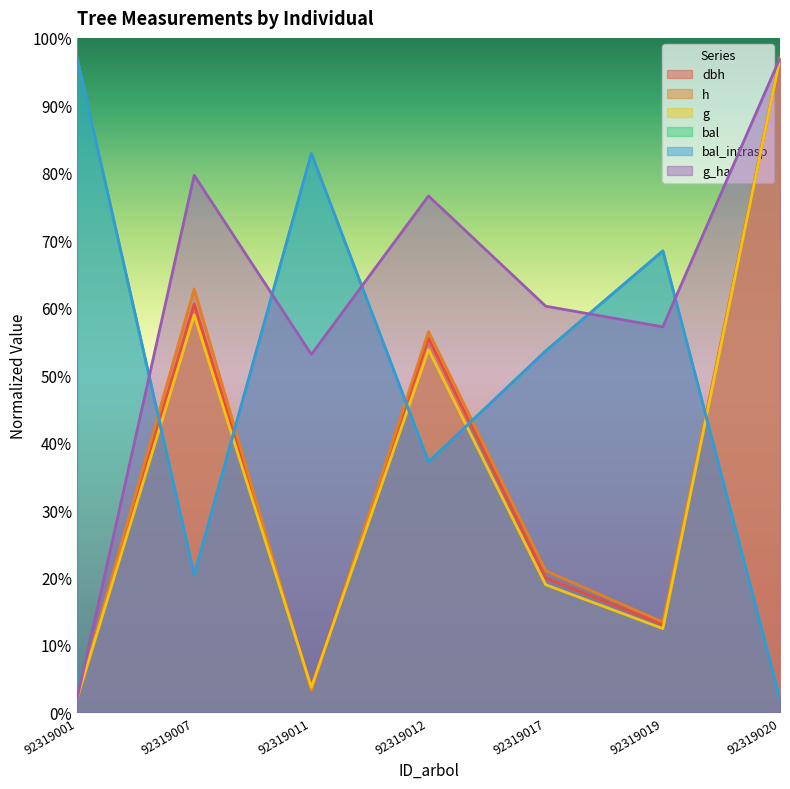

True or false: bal has a value of 121.2 at 92319019.

False